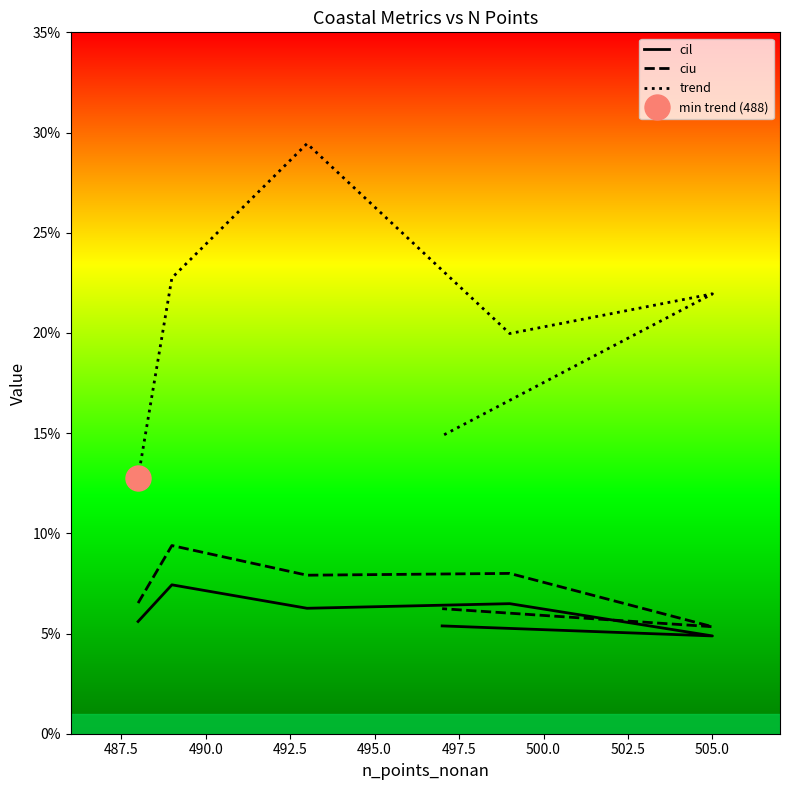

True or false: cil and ciu intersect in this chart.

False